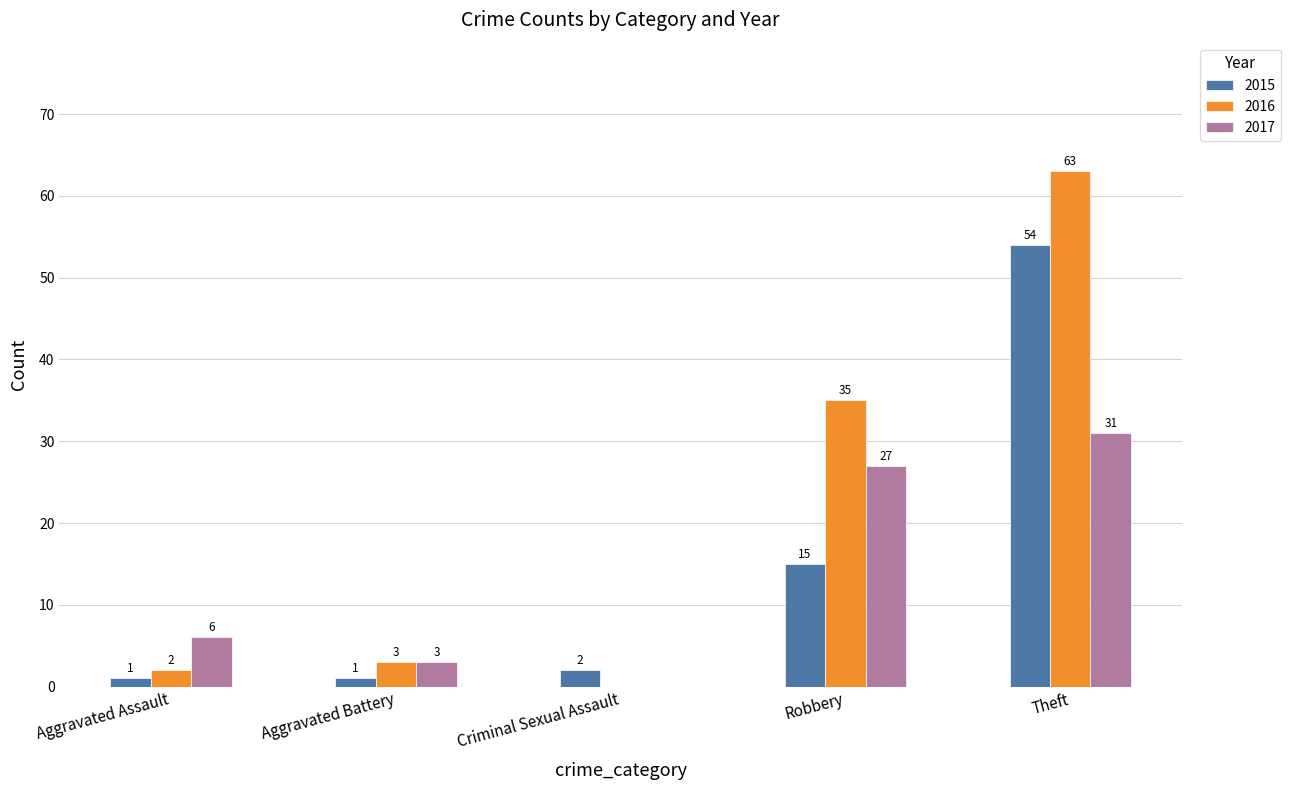

What is the maximum value shown in the chart?

63